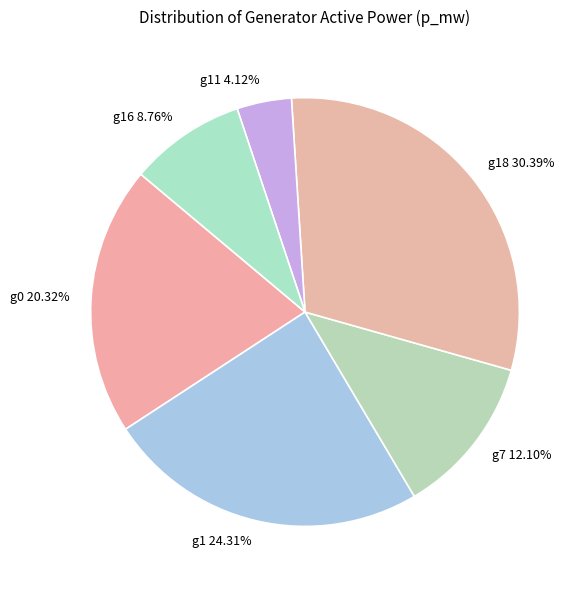

Is there a majority slice in this chart?

No